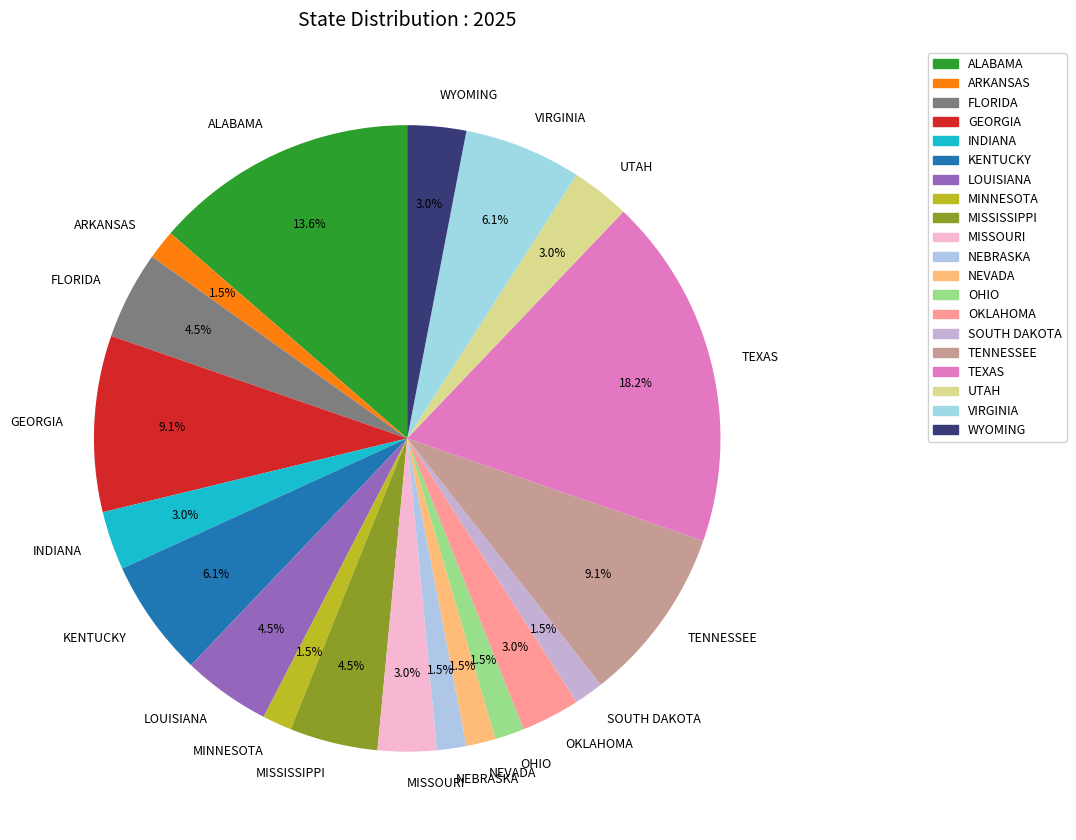

Approximately how many times larger is the value at NEVADA compared to WYOMING?

0.5